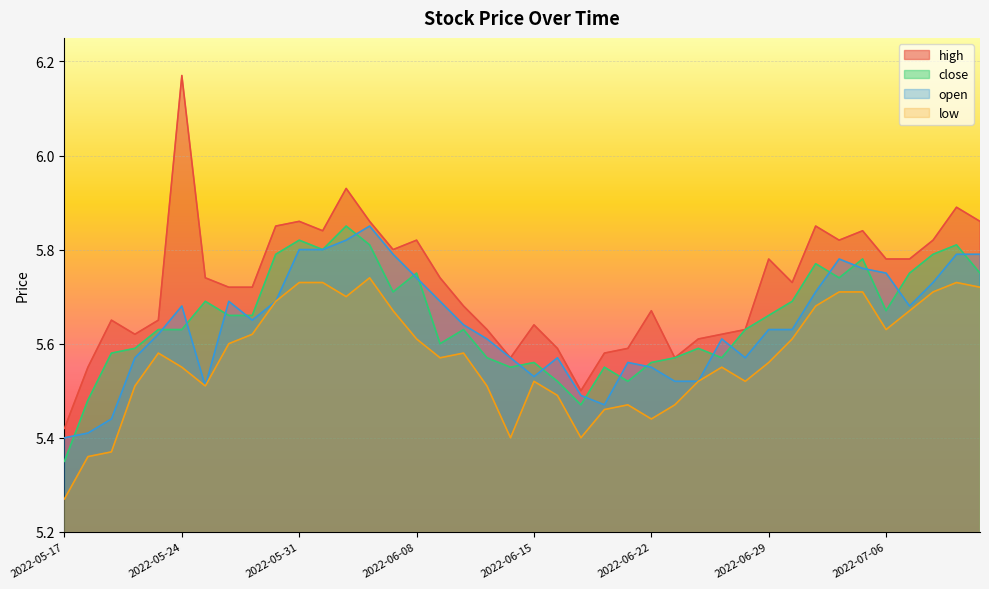

At how many categories does at least one series exceed 5?

40